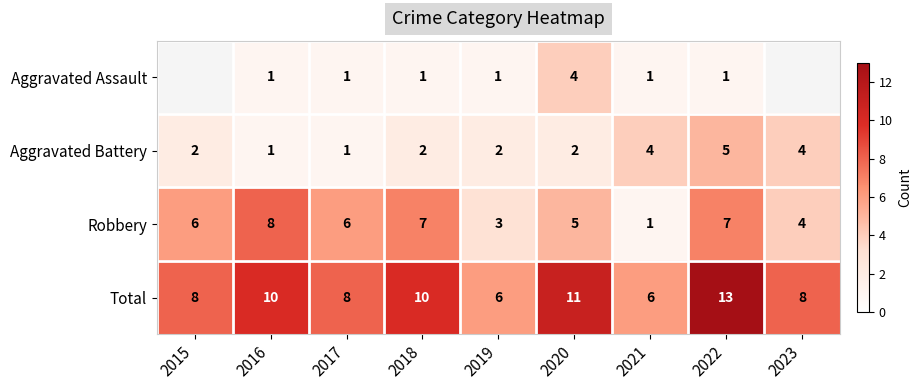

How many Total values are between 8 and 10?

5